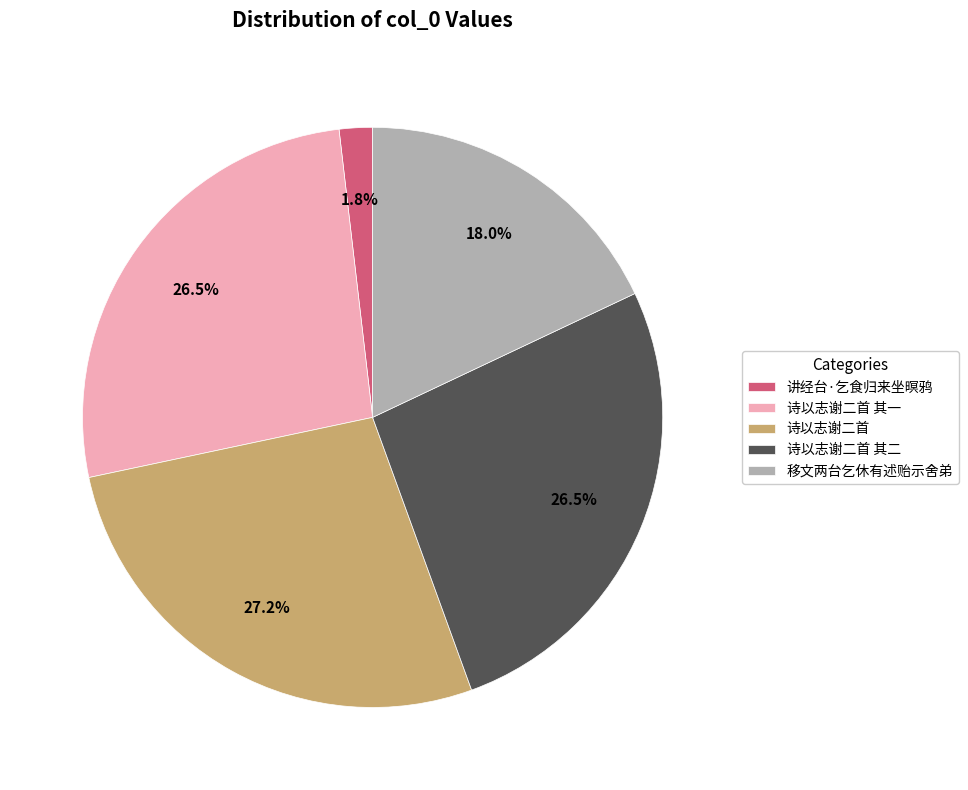

What portion of the pie excludes 诗以志谢二首 其一?

73.5%